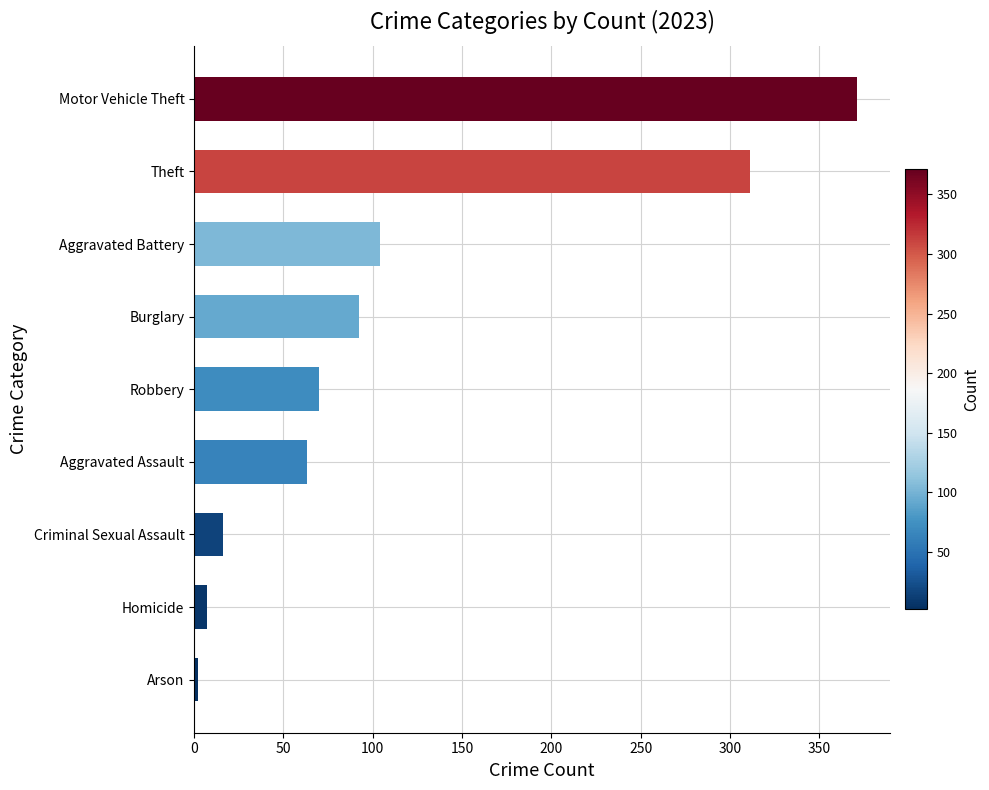

Reading top to bottom, transcribe all the data shown in this chart.

371	311	104	92	70	63	16	7	2